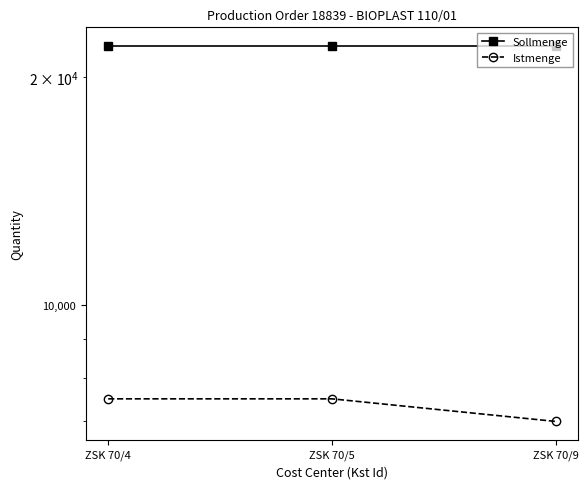

List the labels in order of Istmenge value, largest first.

ZSK 70/4, ZSK 70/5, ZSK 70/9